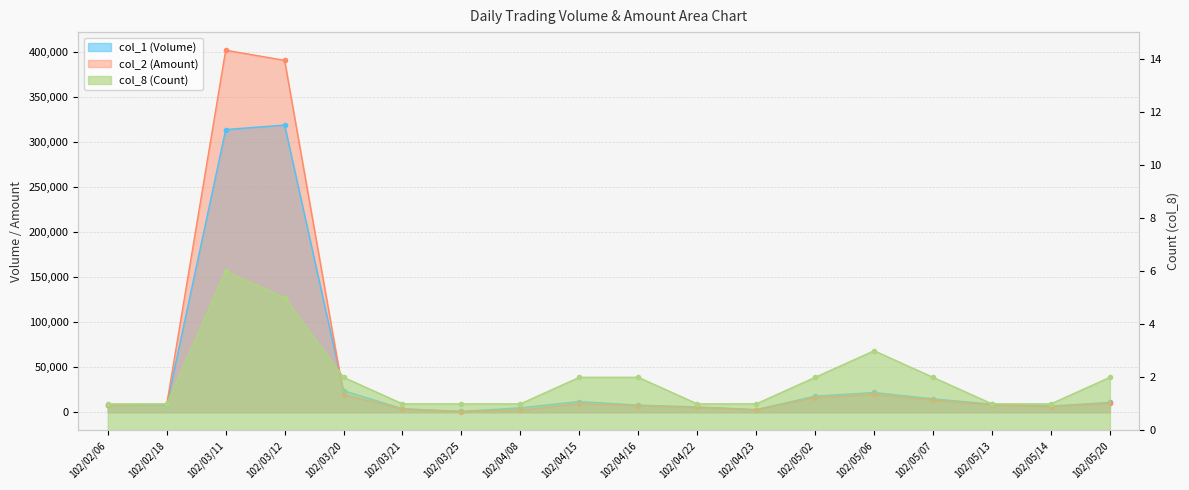

What is the minimum value for col_2 (Amount)?

890